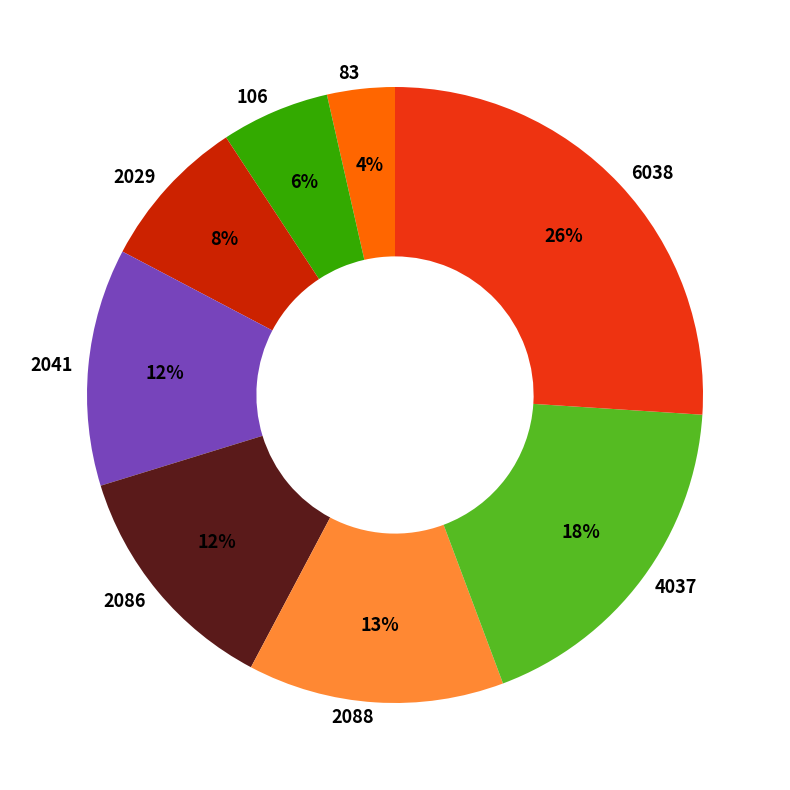

Is it true that 83 is 4% of the pie?

True